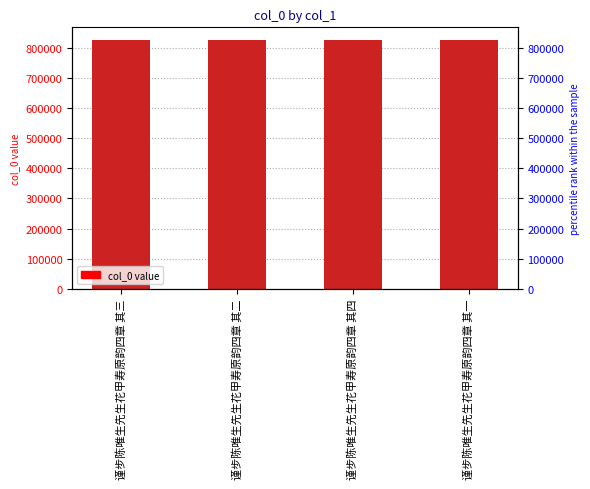

The chart shows a value of 1375772 at 谨步陈唯生先生花甲寿原韵四章 其三. True or false?

False